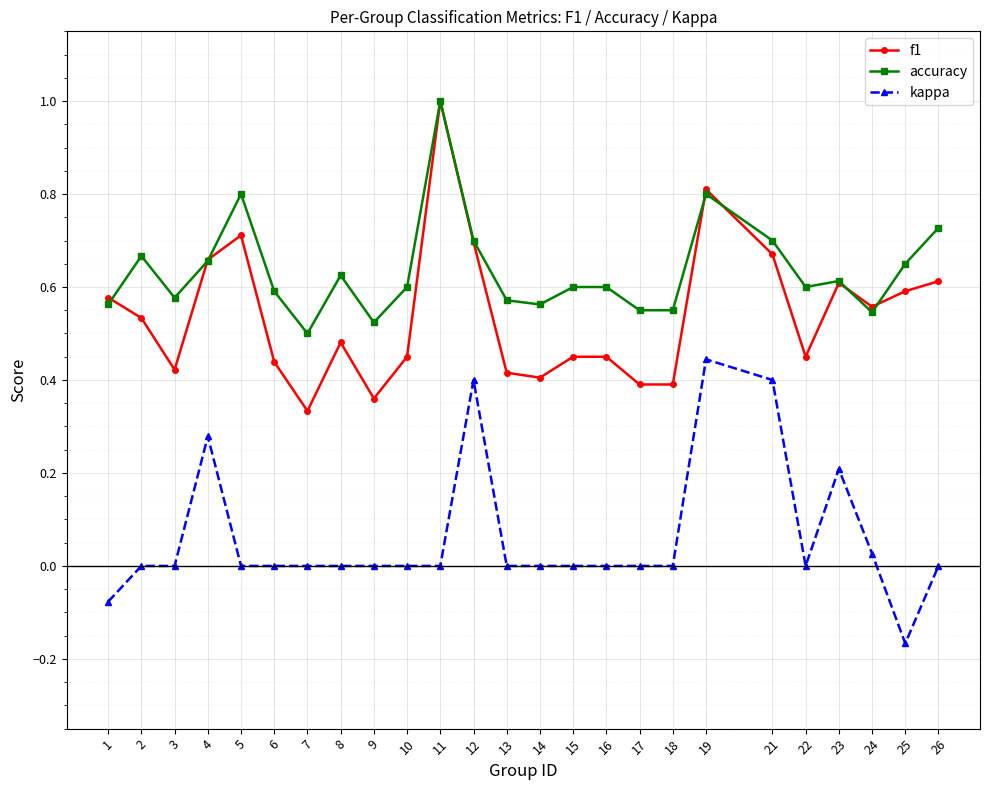

What is the maximum value shown in the chart?

1.0